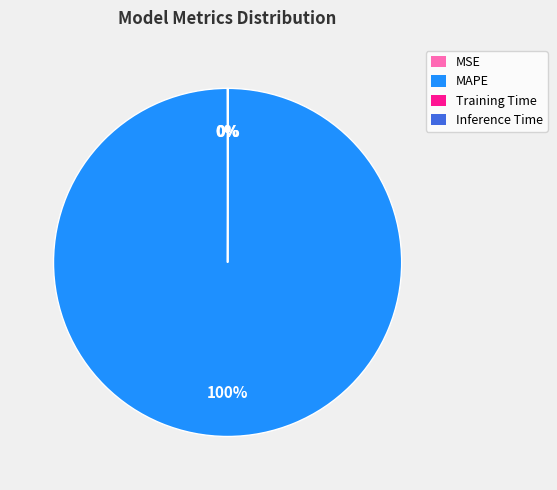

To the nearest percent, what percentage of the pie is MAPE?

100%